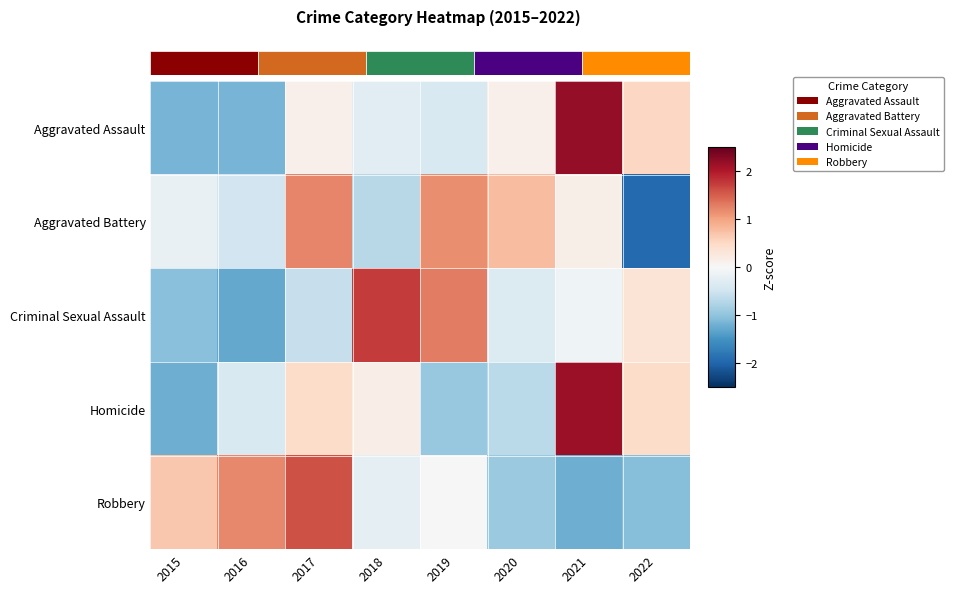

How many values in Robbery are below zero?

4